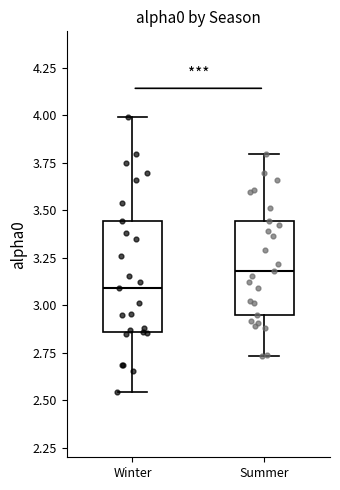

Which box's median line is the highest?

Summer